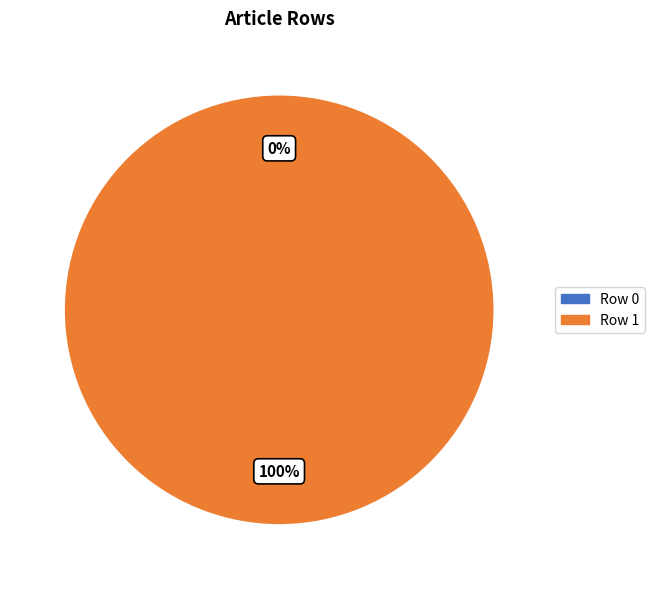

Count the number of slices in the pie.

2